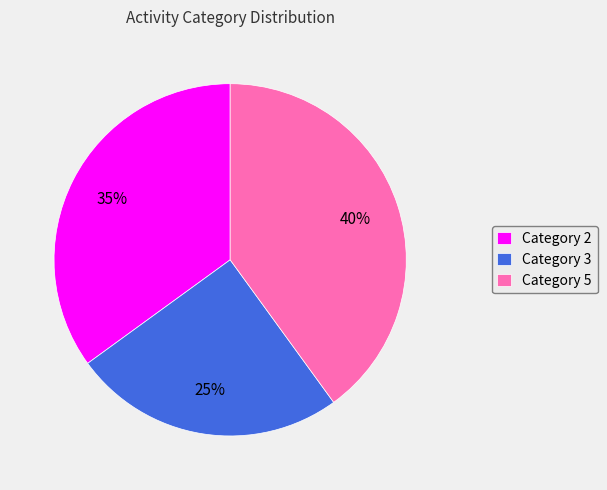

Is there any slice that represents more than half of the pie?

No